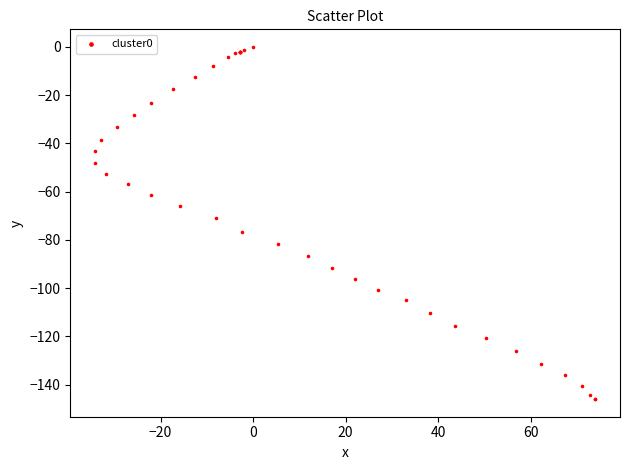

What Y value in the scatter plot is closest to -73?

-70.9